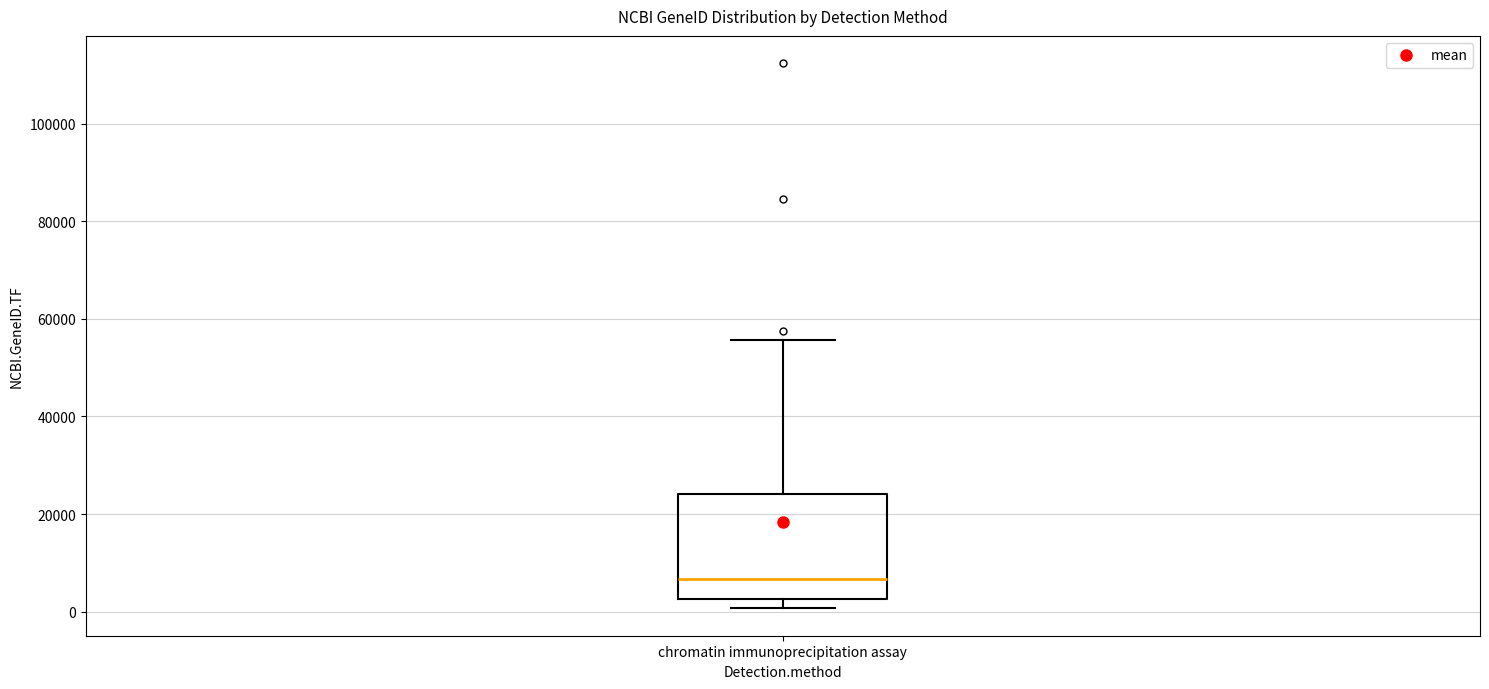

Where is the upper edge of the box for chromatin immunoprecipitation assay on the y-axis? The values are not printed on the chart, so give them approximately, as read against the axis.

24000